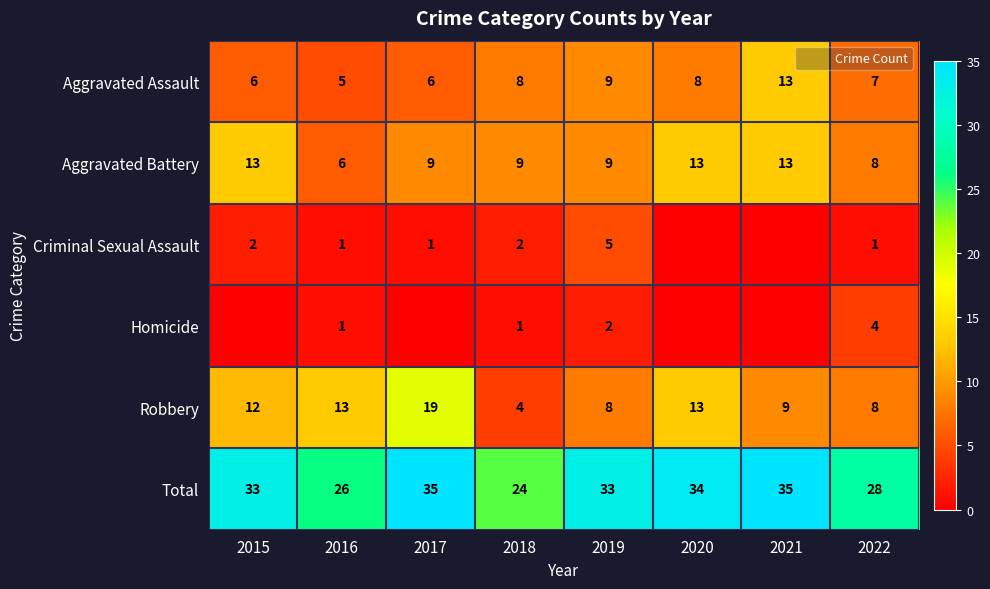

What is the maximum value for Aggravated Battery?

13